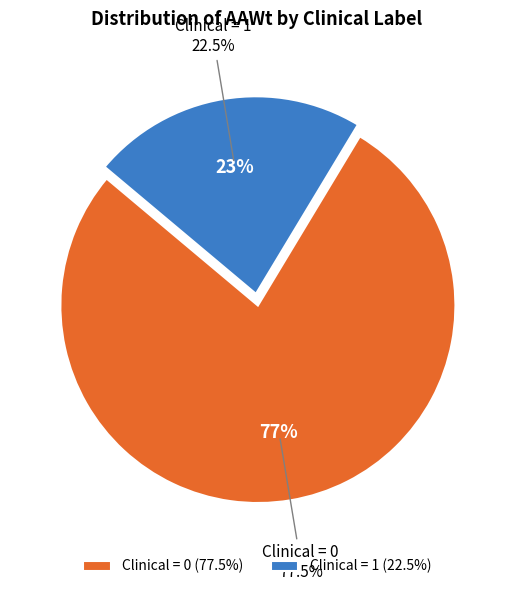

Which category accounts for the majority?

Clinical=1